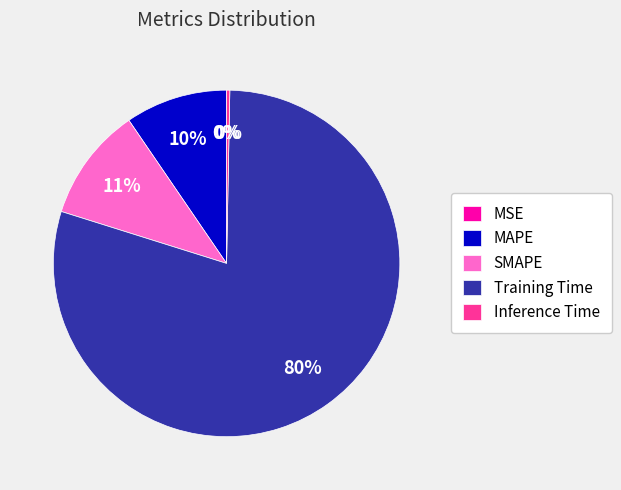

Combined, do Inference Time and SMAPE account for over 50%?

No